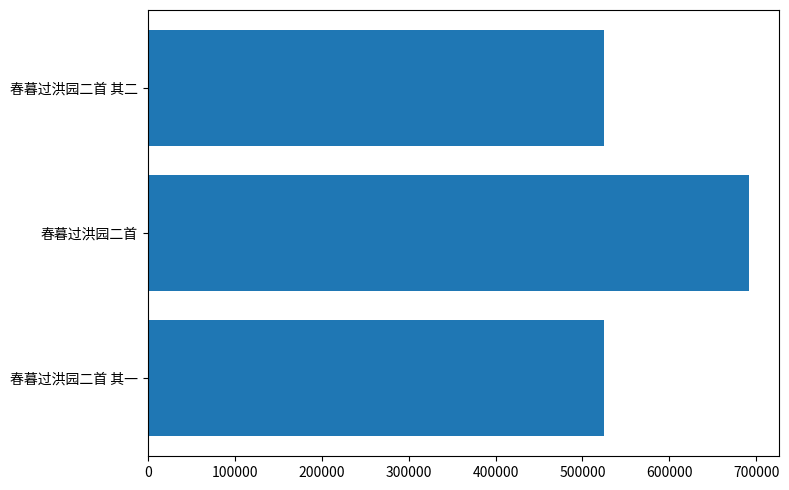

At which category does the chart reach its peak across all series?

春暮过洪园二首